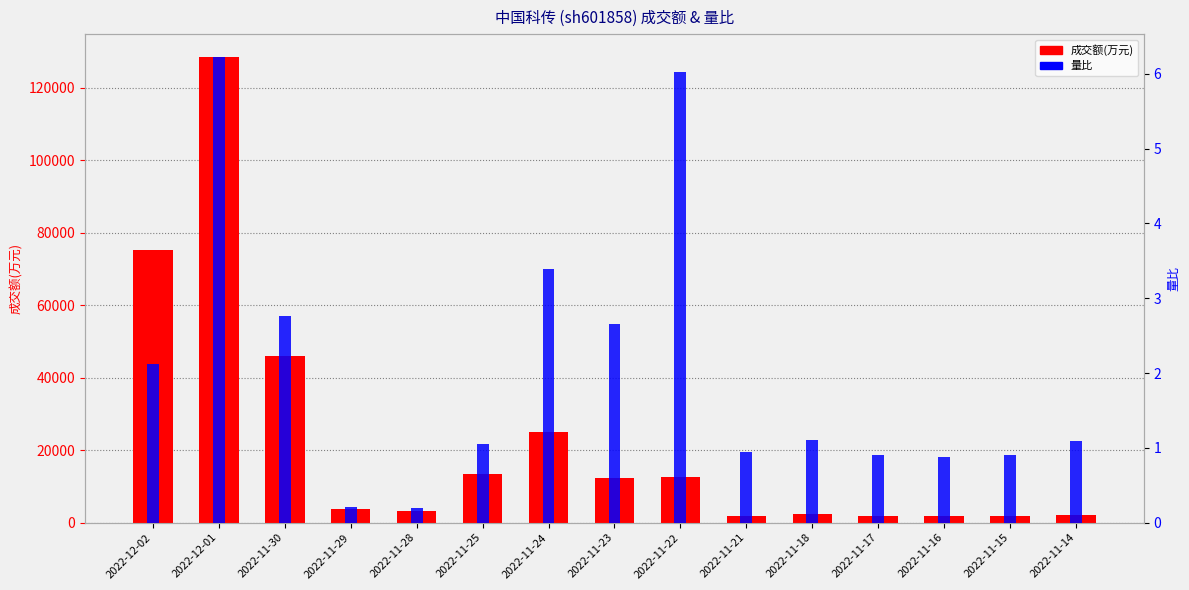

At which category does the chart reach its peak across all series?

2022-12-01